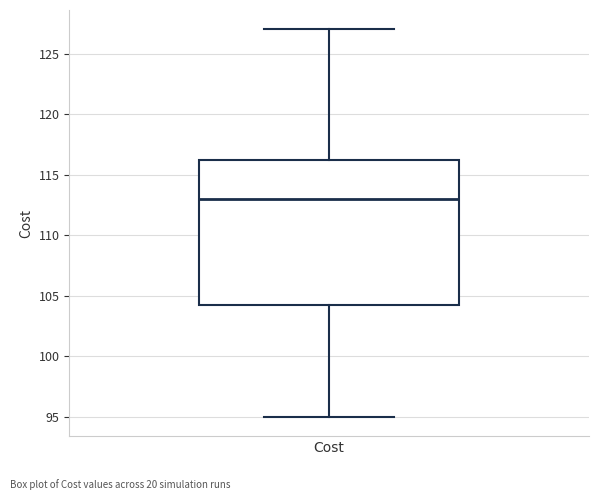

Transcribe this box plot: give where the median line is, the range the box spans, and where the two whiskers end, as read against the y-axis. The values are not printed on the chart, so give them approximately, as read against the axis.

median 113.0, box 104.5 to 116.5, whiskers 95.0 to 127.0